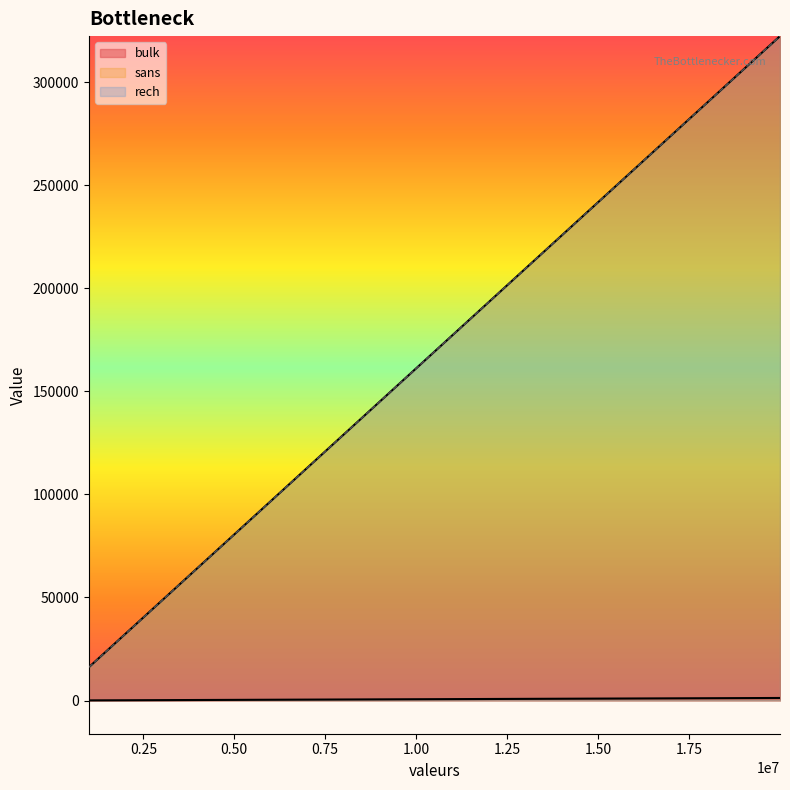

Read the sans value at 5999988, to the nearest 50.

96750